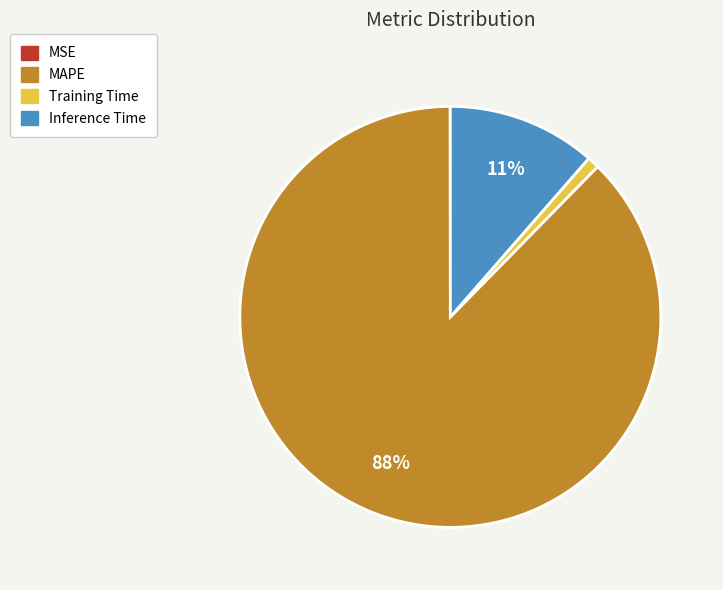

Is the sum of MAPE and Inference Time greater than half?

Yes